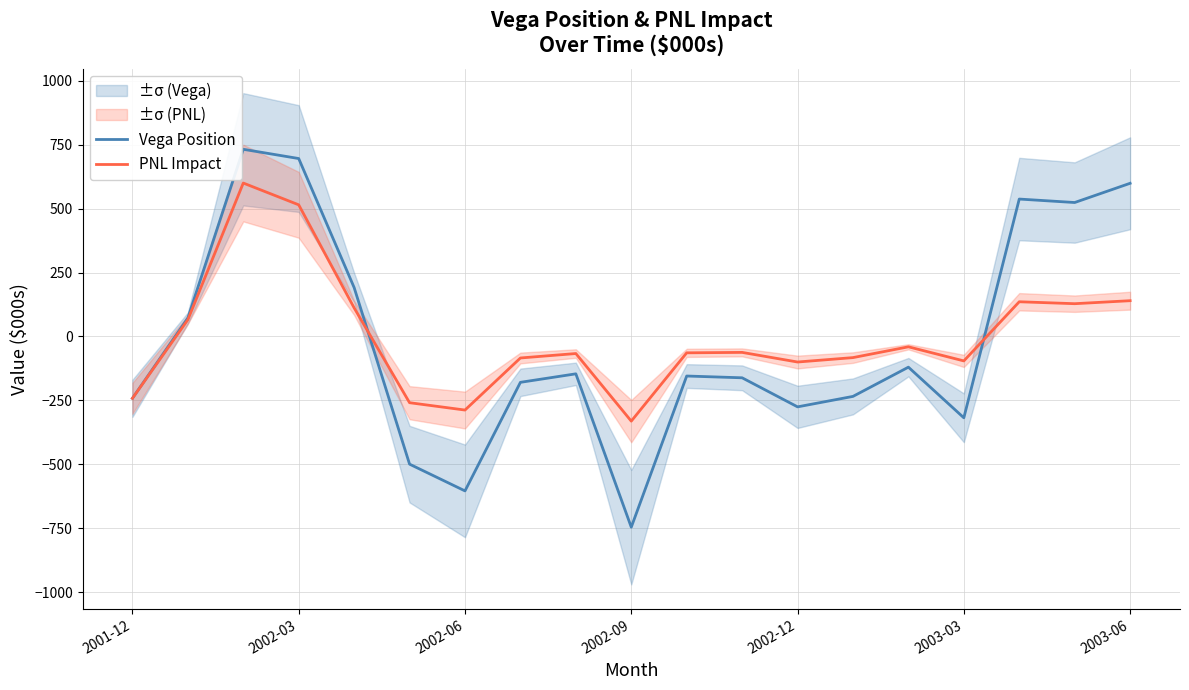

What is the highest value of the PNL Impact series?

599.6